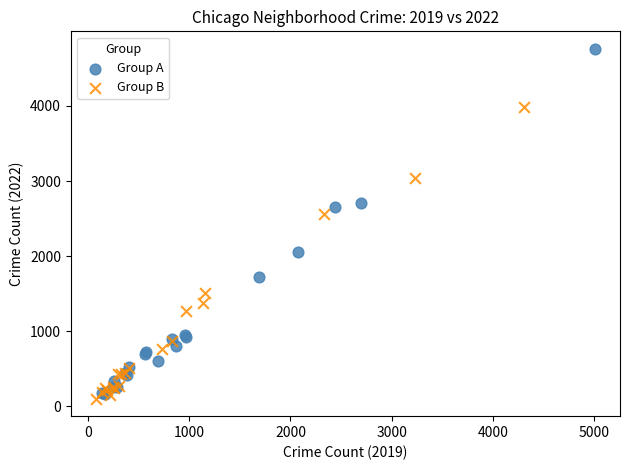

Which series has the largest Y range (max minus min)?

Group A